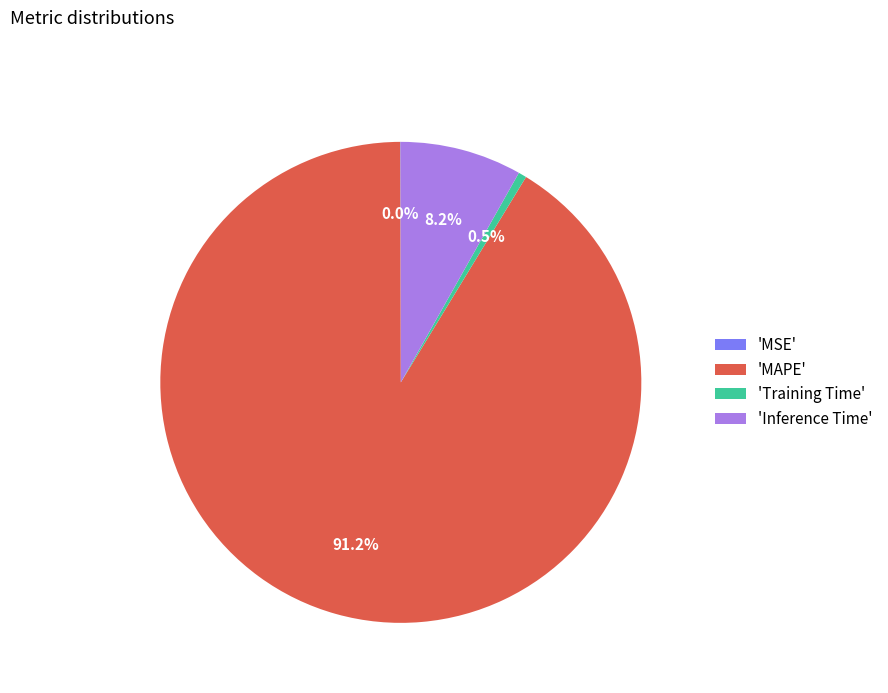

Which has a higher value, 'Training Time' or 'MAPE'?

'MAPE'